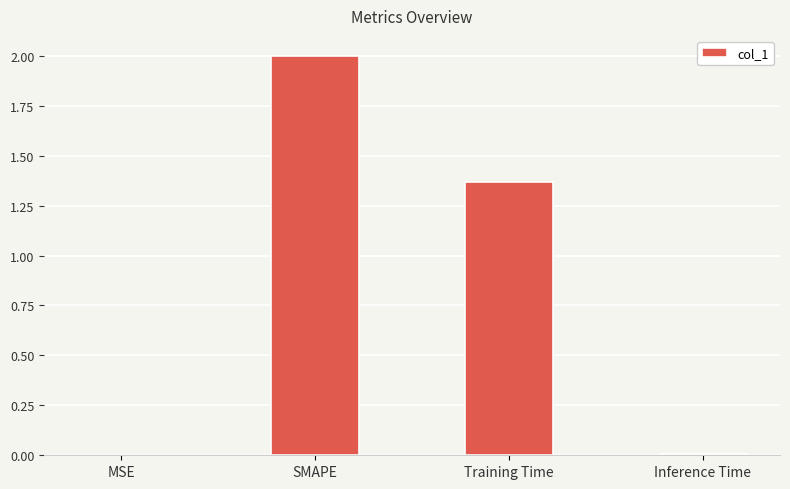

What is the sum of all values?

3.4